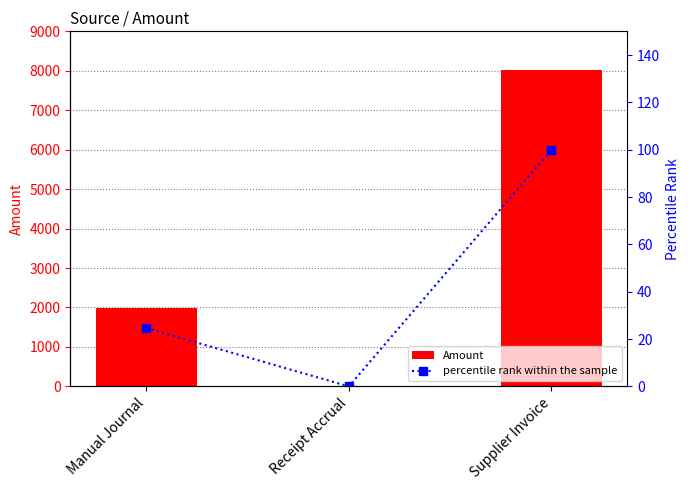

Which category has the highest value across all series?

Supplier Invoice